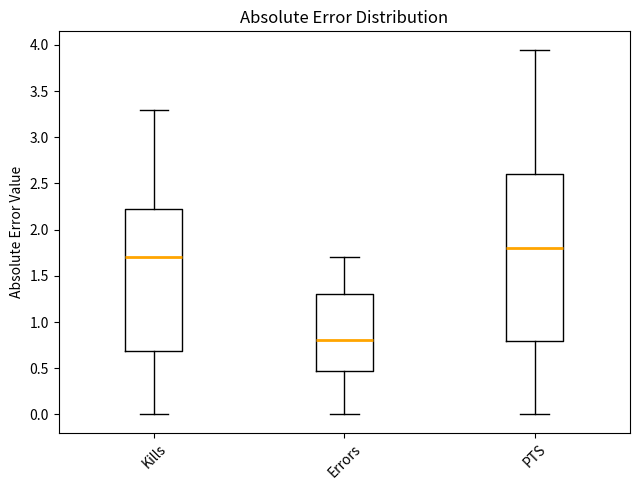

Where does the lower whisker of the box for Errors end on the y-axis? The values are not printed on the chart, so give them approximately, as read against the axis.

0.00